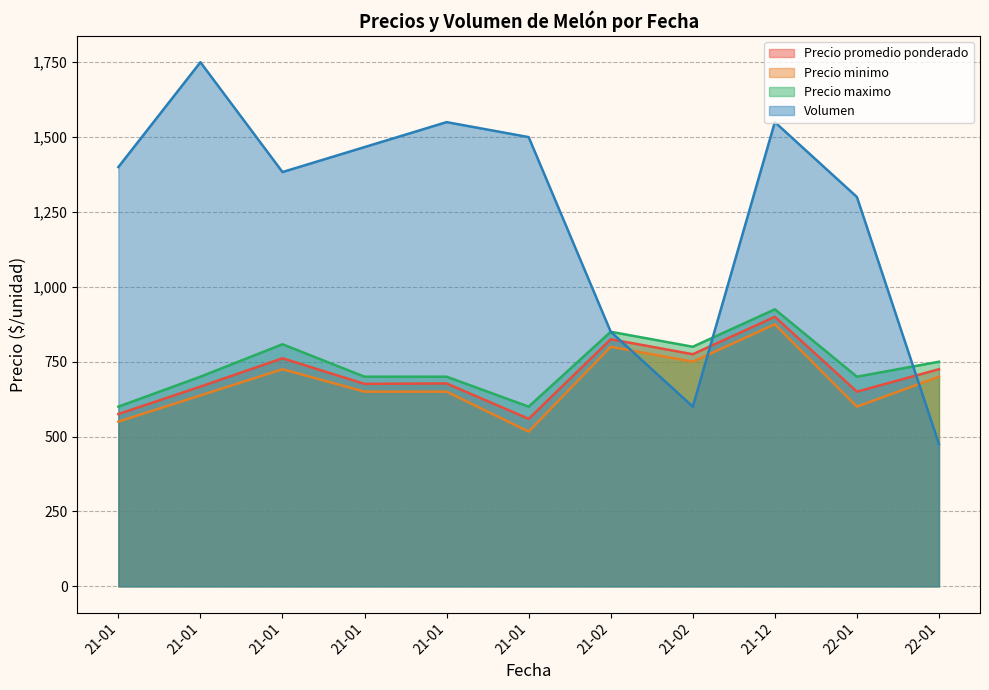

Which category has the lowest value in the Precio minimo series?

2021-01-07